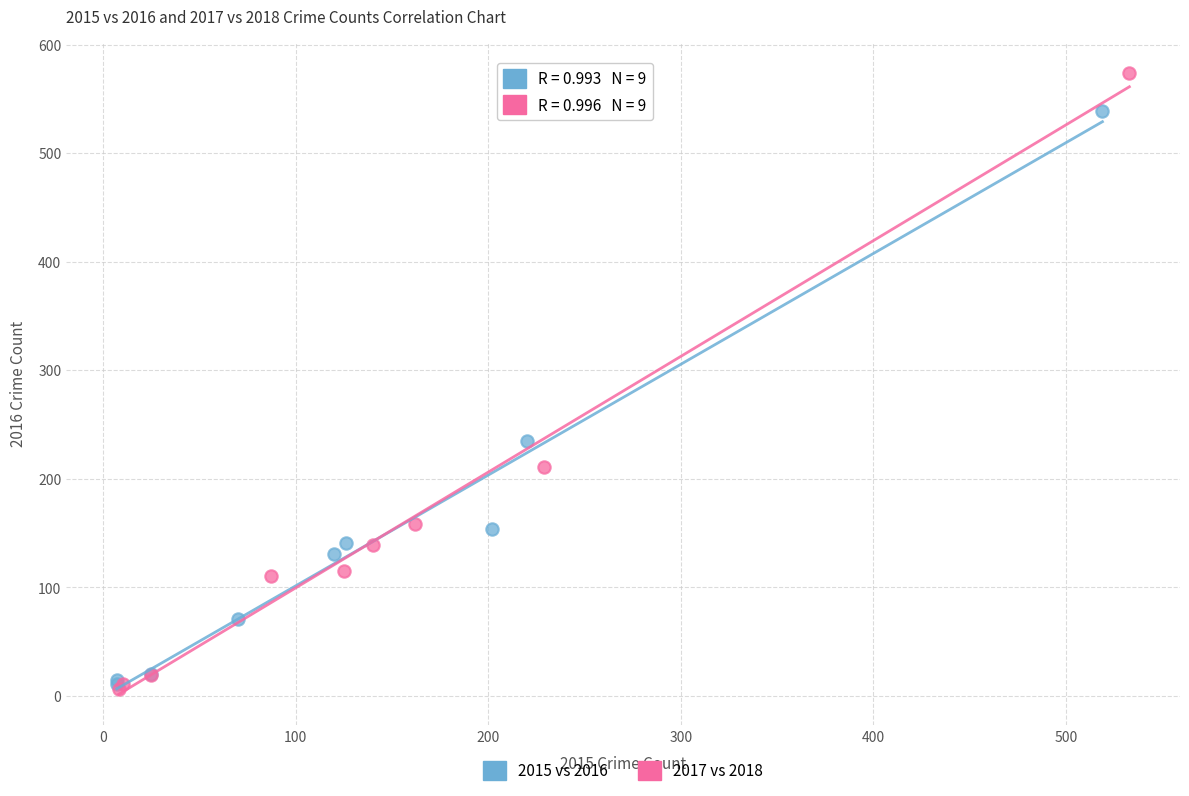

Which series reaches the maximum Y coordinate?

2017 vs 2018